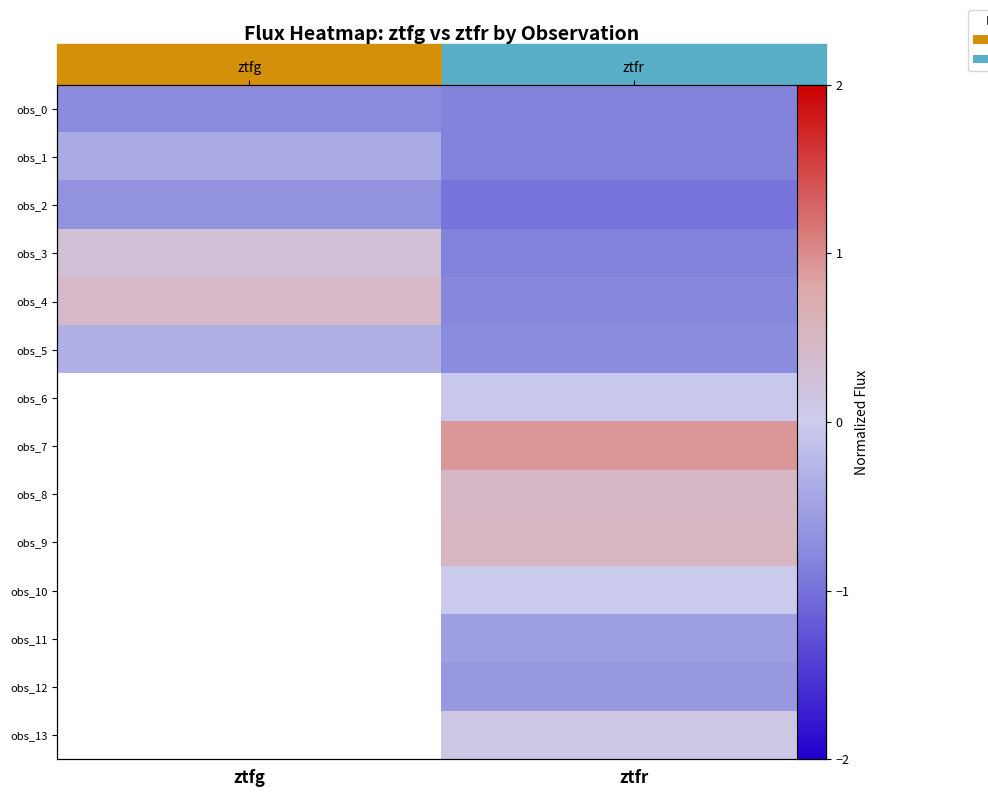

How many series are shown in this chart?

14